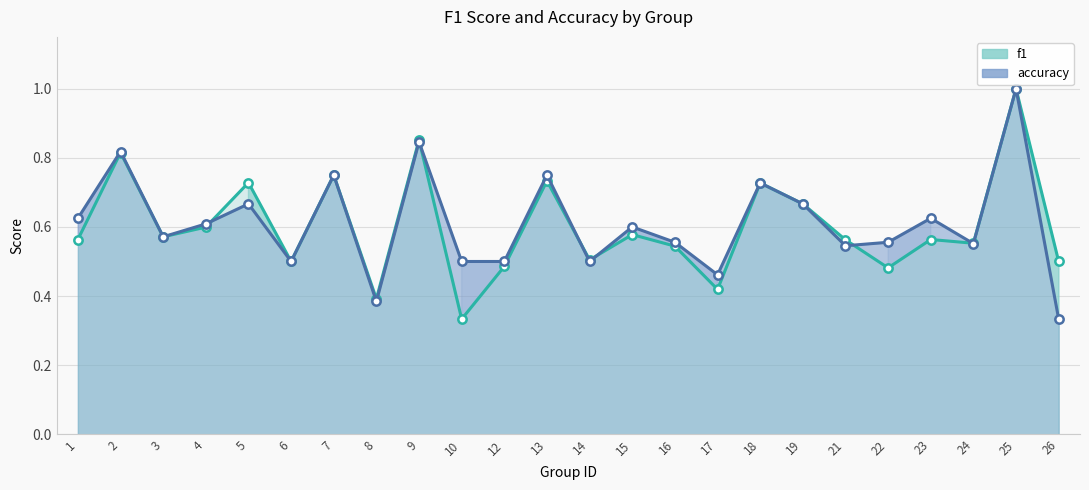

True or false: the data shows 0.3 at 19.

False